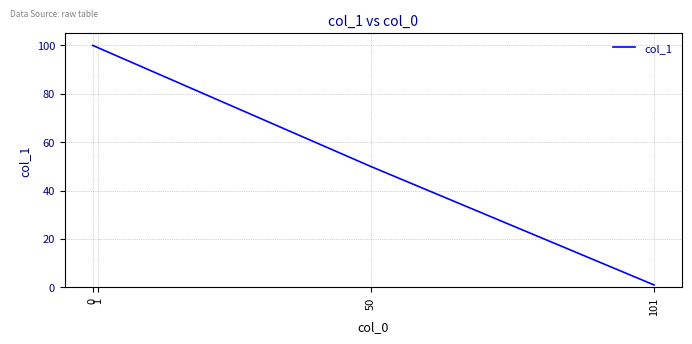

The value at 50 is 77. True or false?

False